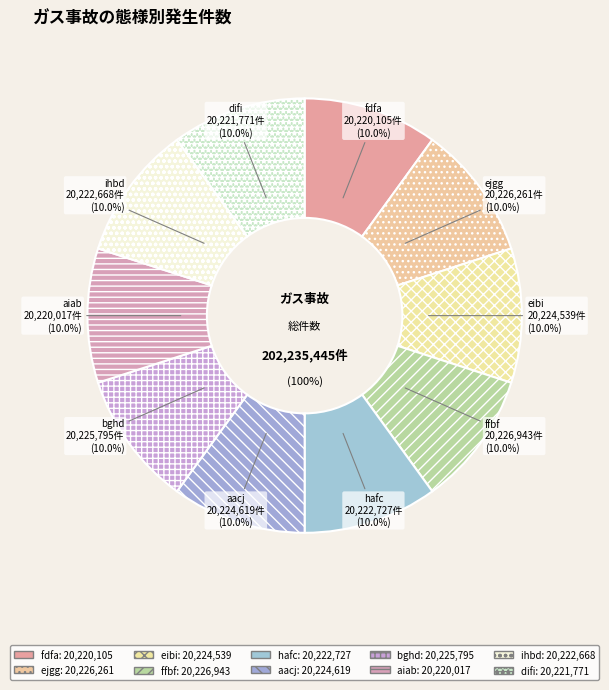

Which slice is the smallest?

aiab